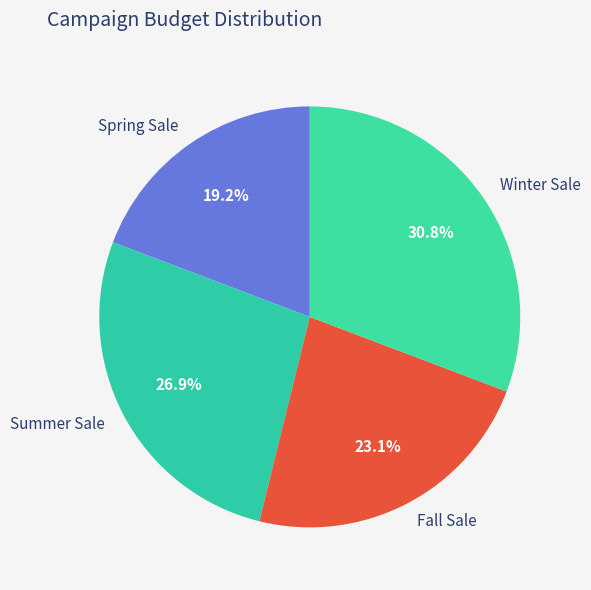

Which has a higher value, Fall Sale or Winter Sale?

Winter Sale